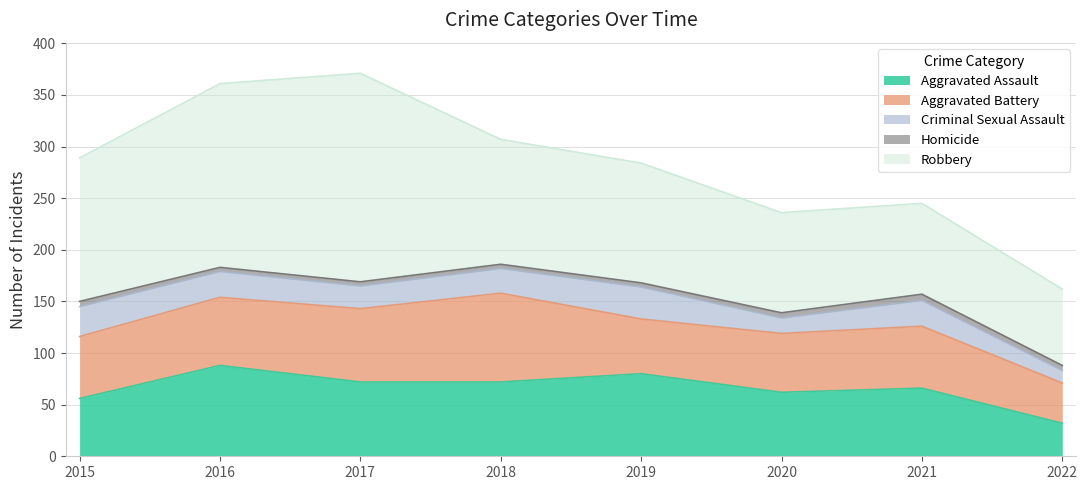

Rank the series at 2015 from highest to lowest value.

Robbery, Aggravated Battery, Aggravated Assault, Criminal Sexual Assault, Homicide